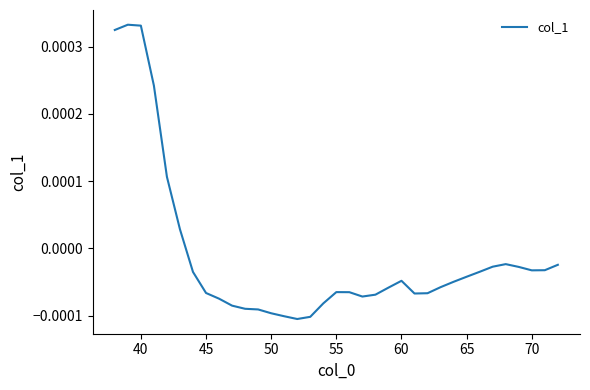

How many lines are shown in the chart?

1